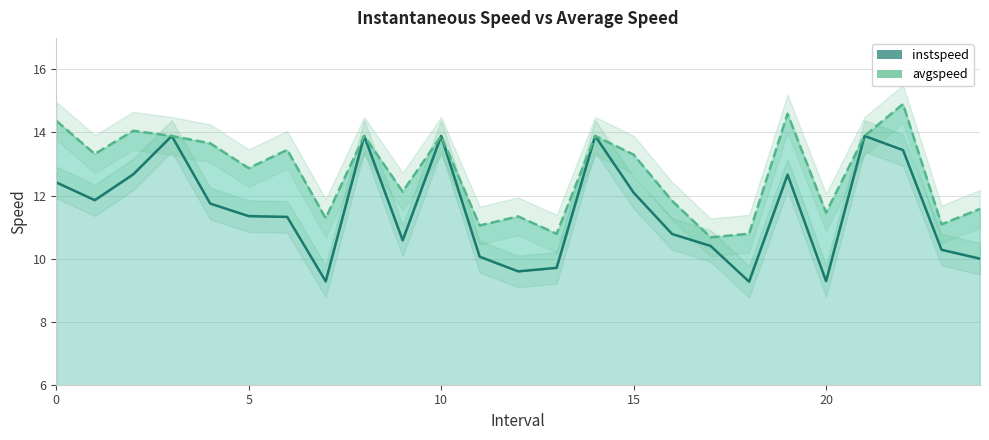

What is the maximum value shown in the chart?

14.9